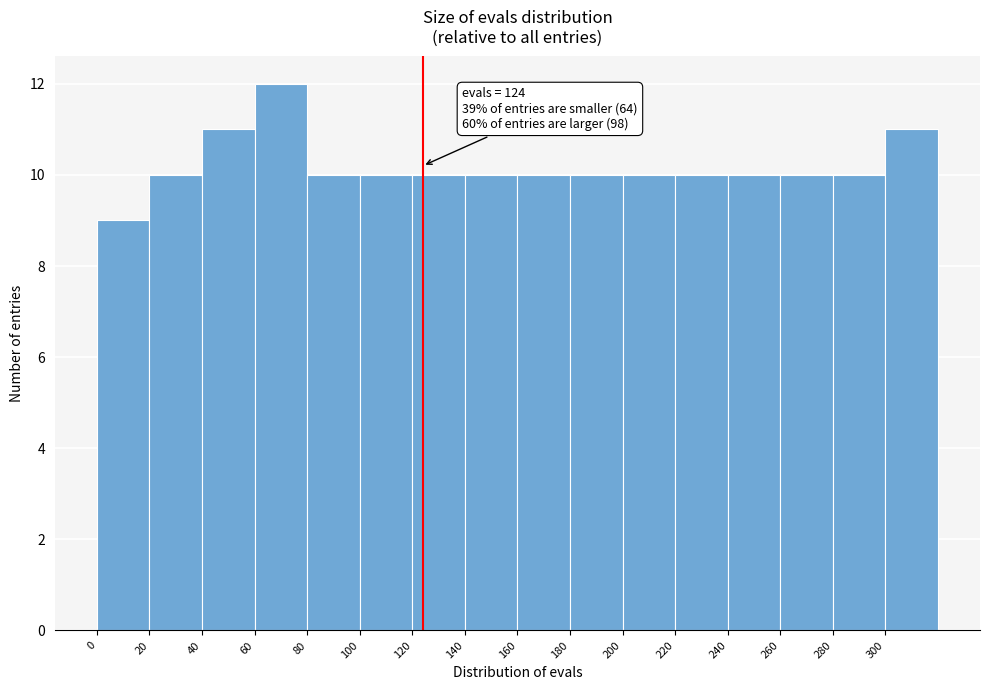

Over which range of the x-axis is the bar tallest?

60 to 80